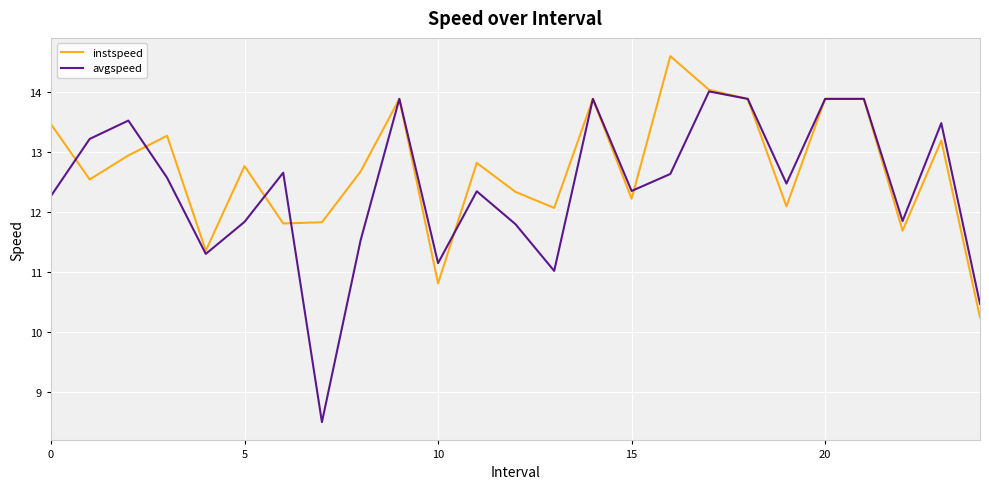

What is the maximum value shown in the chart?

14.6